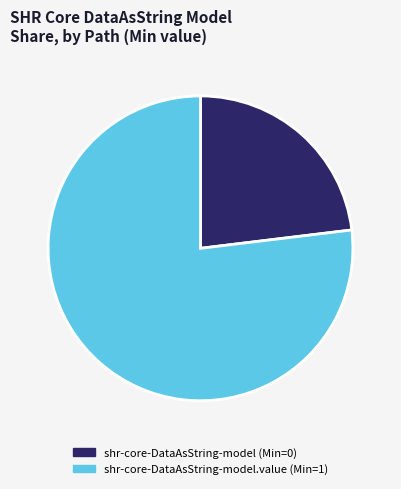

Is there a majority slice in this chart?

Yes